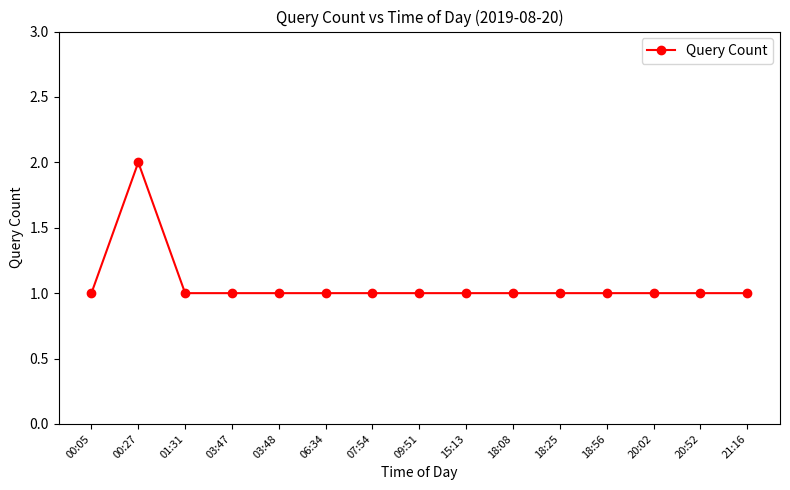

Between 00:27 and 03:48, which is larger?

00:27